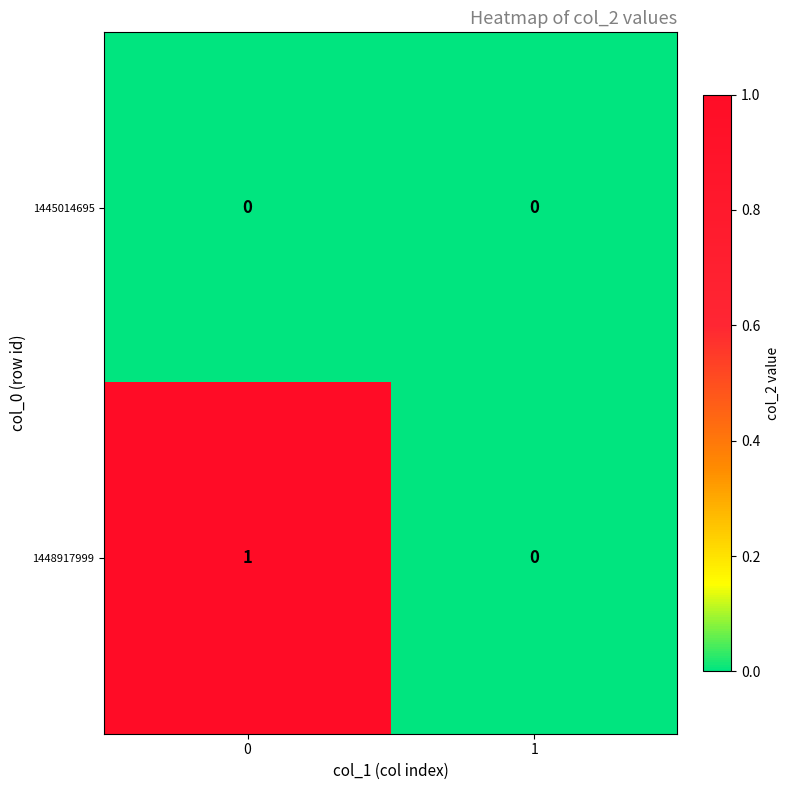

List the series in order of their peak value, lowest first.

1445014695, 1448917999